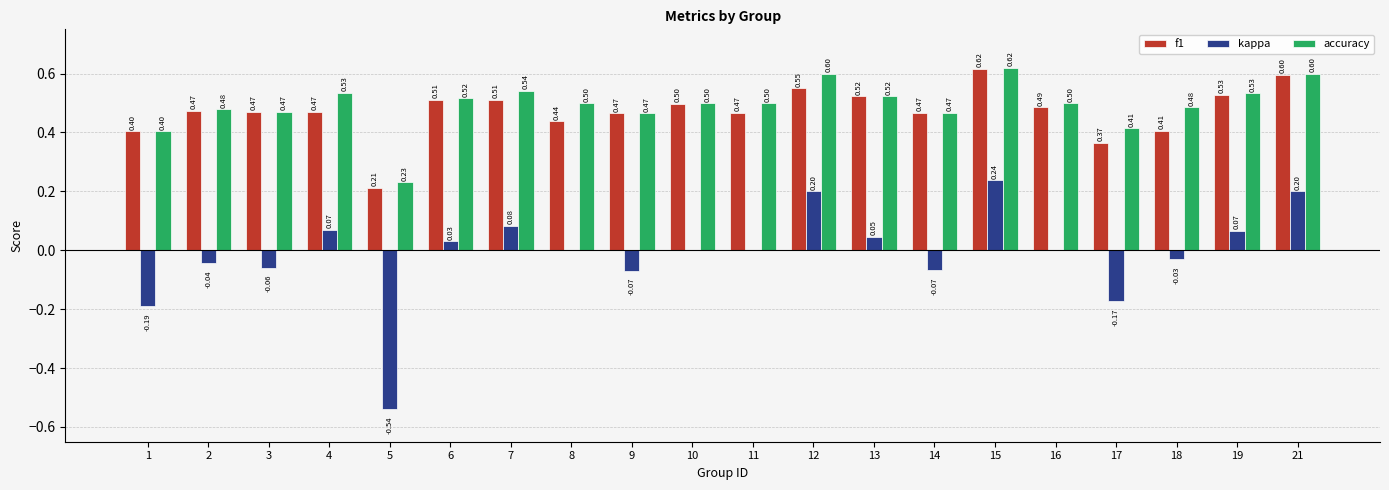

Which series has the largest total across all categories?

accuracy